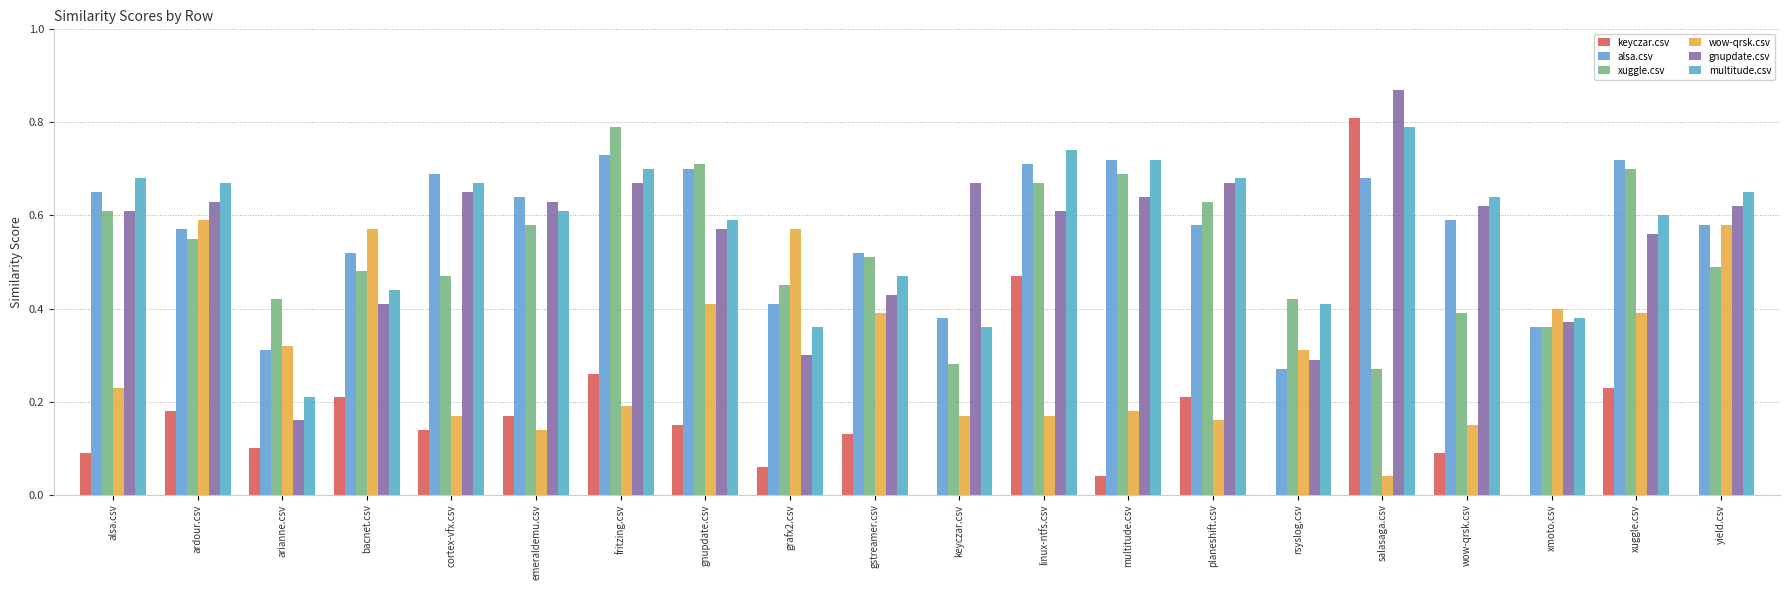

At how many categories does at least one series exceed 0?

20